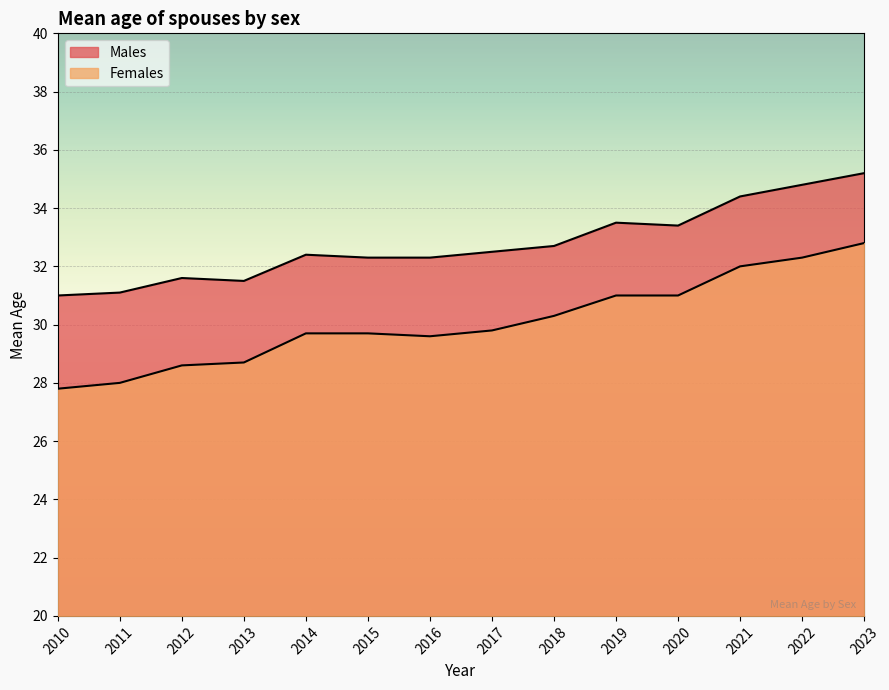

True or false: Males and Females cross at least once.

False